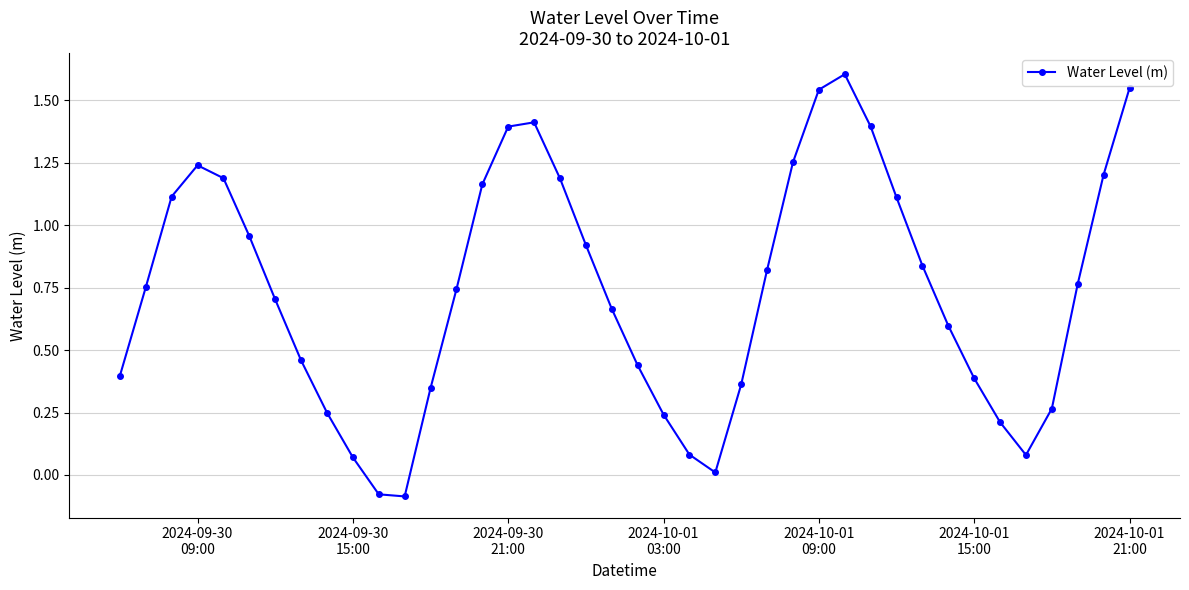

What is the maximum value shown in the chart?

1.6